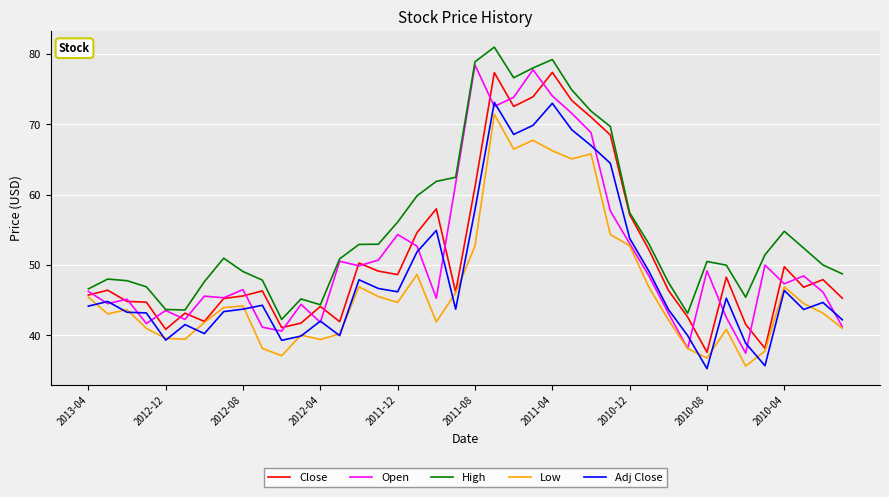

Which series has the largest range (max minus min)?

Open